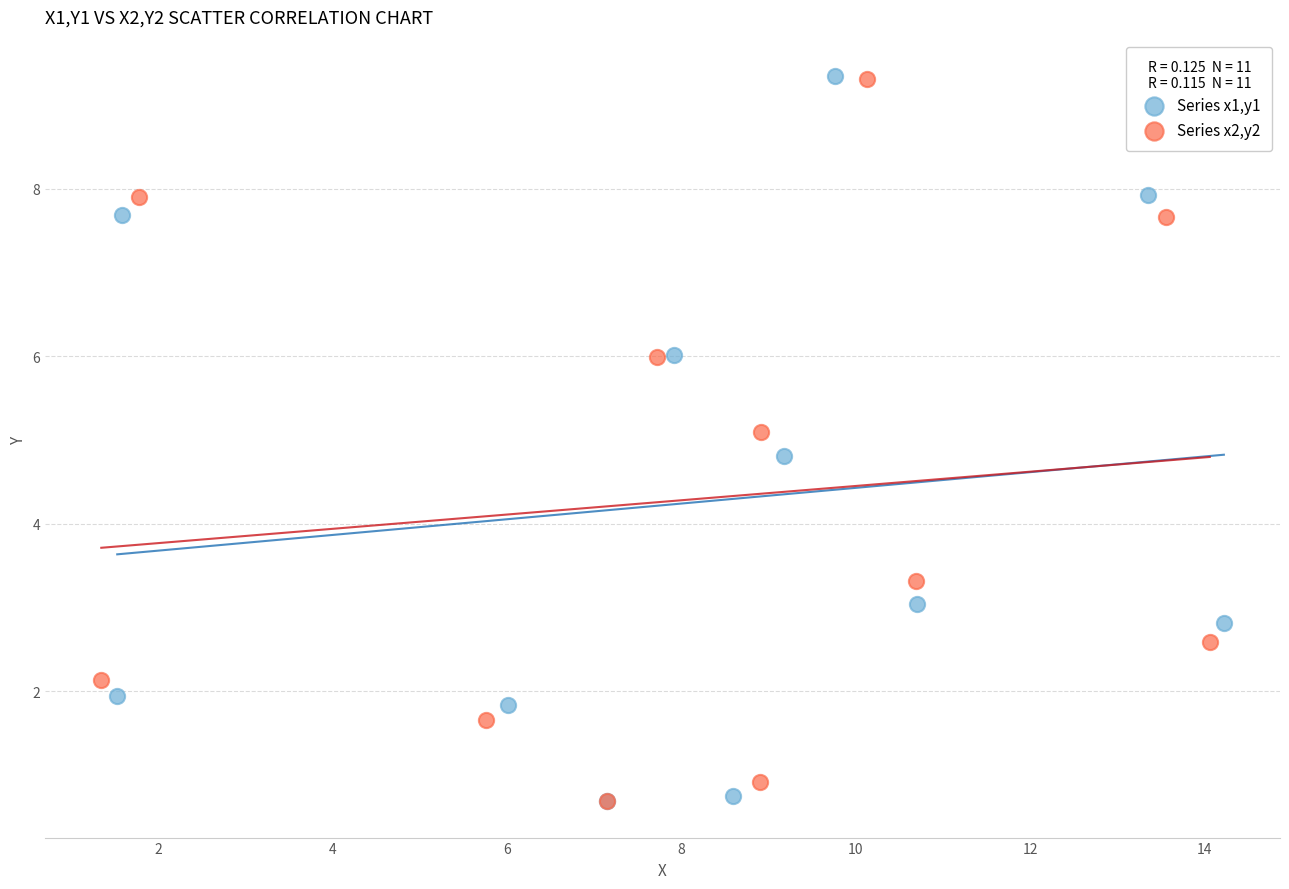

What are all the series names shown in the legend?

Series x1,y1, Series x2,y2